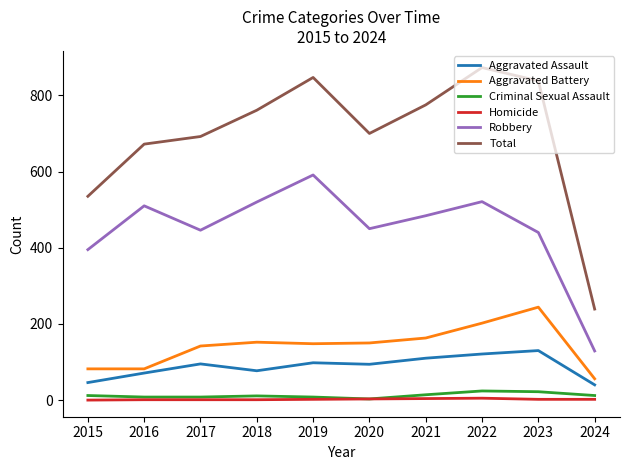

What is the approximate value of Aggravated Battery at 2015, to the nearest 50?

100